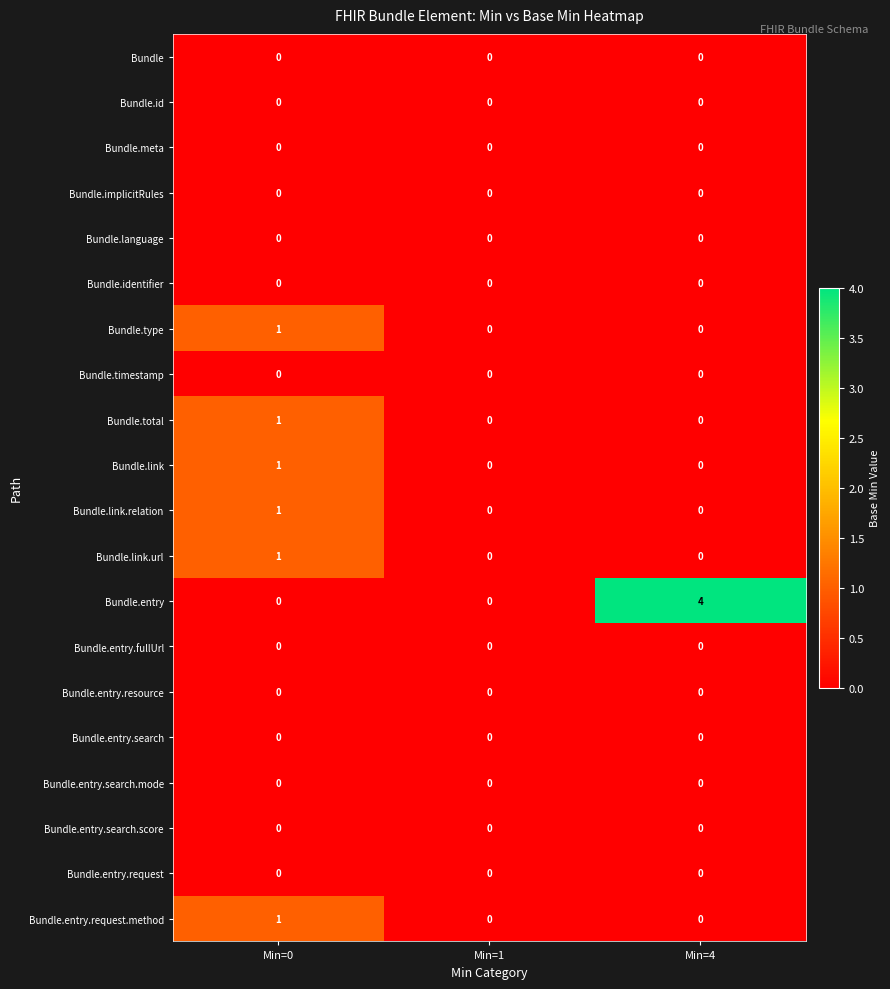

The value of Bundle.link at Min=1 is 0. True or false?

True